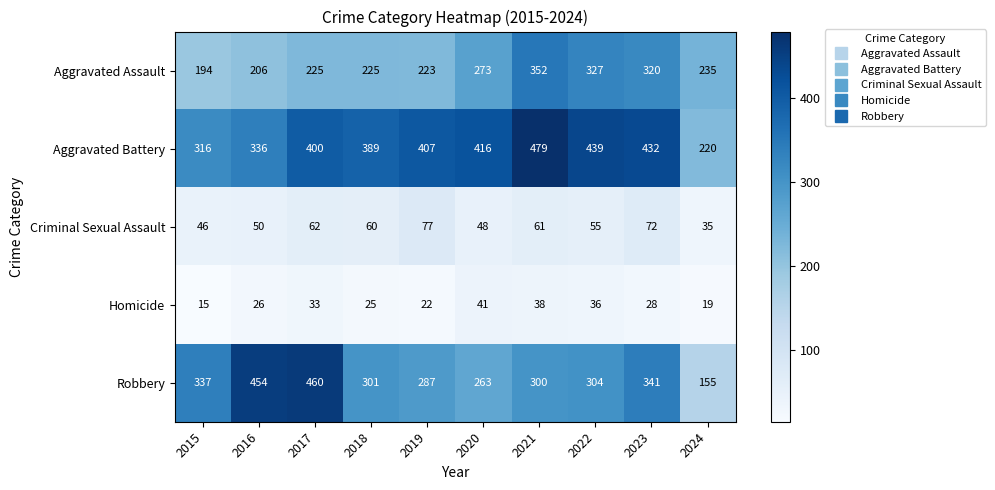

Is it true that Aggravated Assault equals 225 at 2017?

True